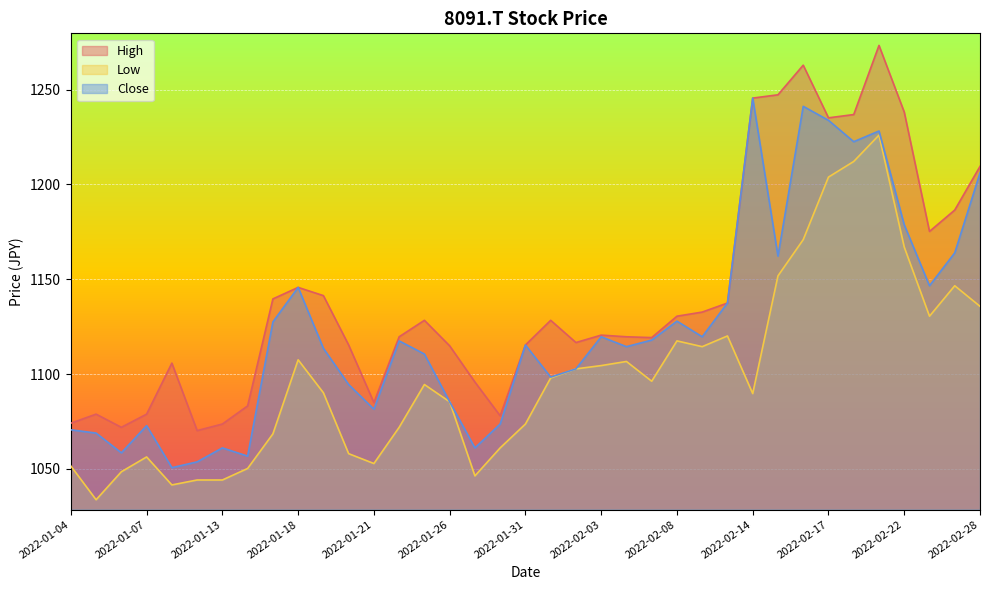

The Close series shows 1094.5 at 2022-01-20. True or false?

True